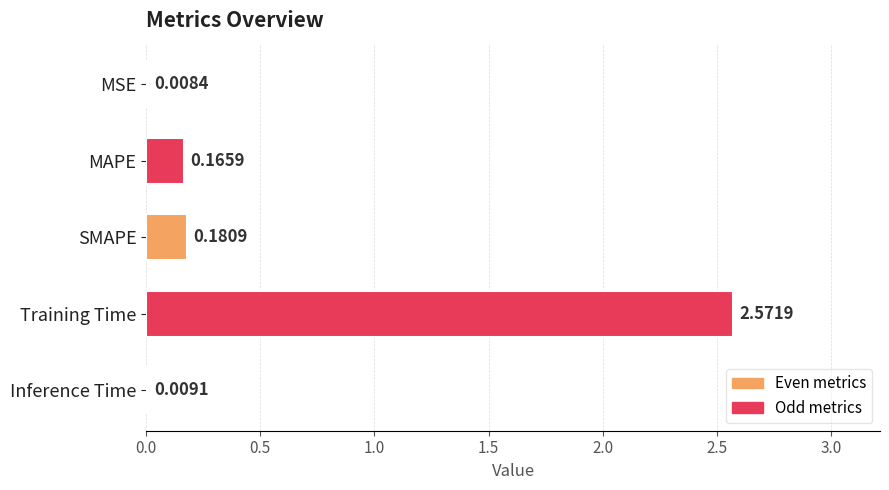

What is the sum of all values?

2.9